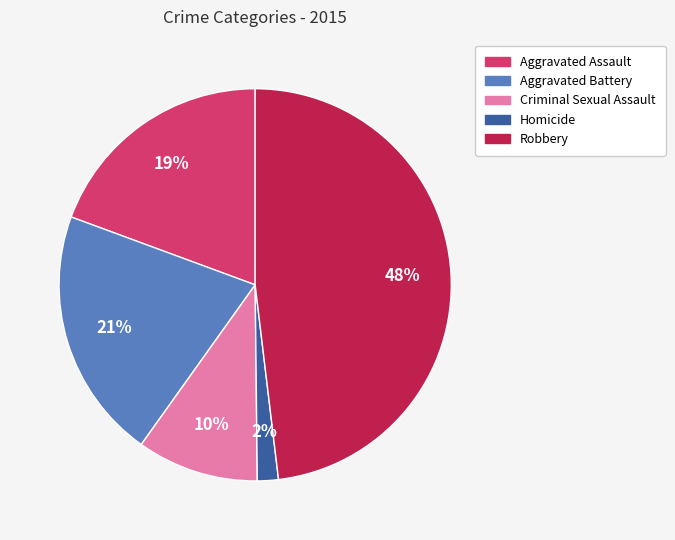

To the nearest percent, what portion does Aggravated Battery represent?

21%